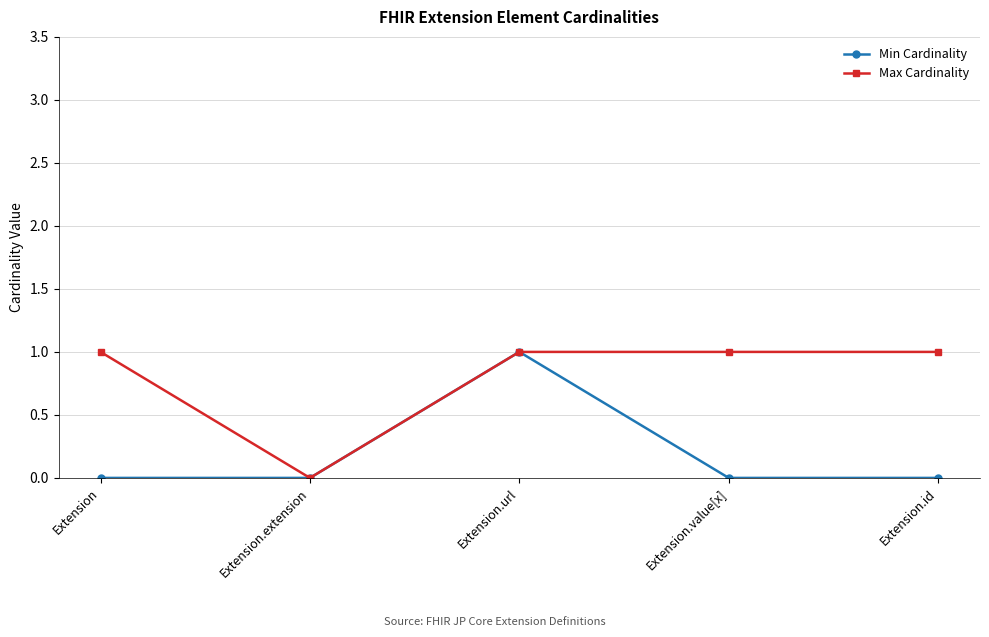

List the series in order of their overall mean, lowest first.

Min Cardinality, Max Cardinality